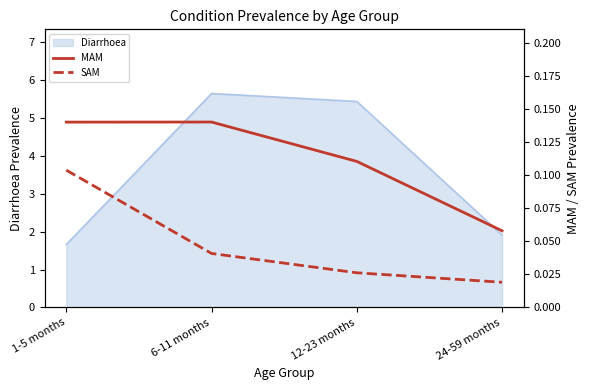

How many interior local peaks does the Diarrhoea series have?

1